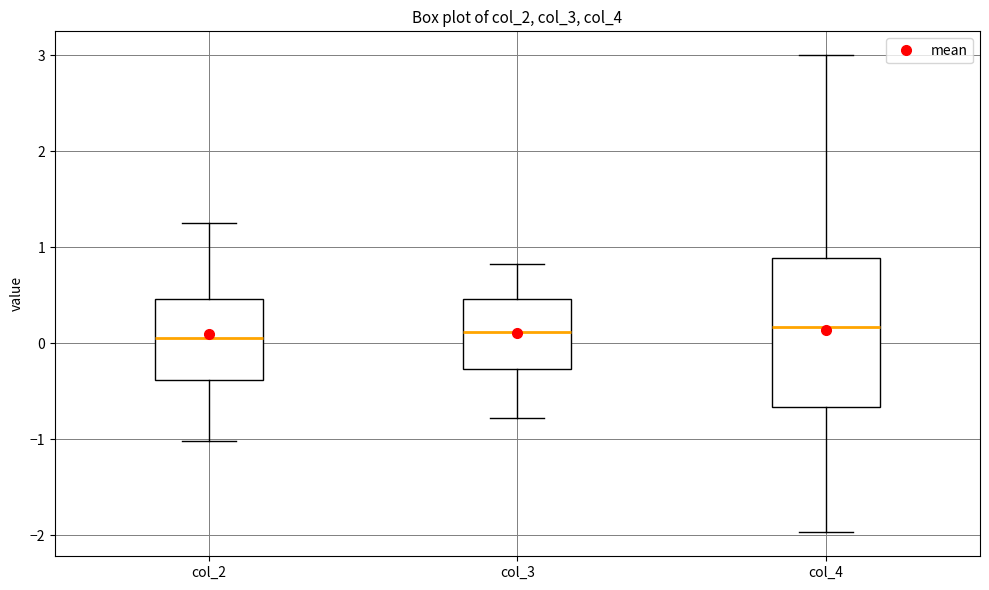

Reading left to right, read every box against the y-axis: the position of its median line, the range the box covers, and the ends of its whiskers. The values are not printed on the chart, so give them approximately, as read against the axis.

col_2: median 0.1, box -0.4 to 0.5, whiskers -1.0 to 1.2
col_3: median 0.1, box -0.3 to 0.5, whiskers -0.8 to 0.8
col_4: median 0.2, box -0.7 to 0.9, whiskers -2.0 to 3.0